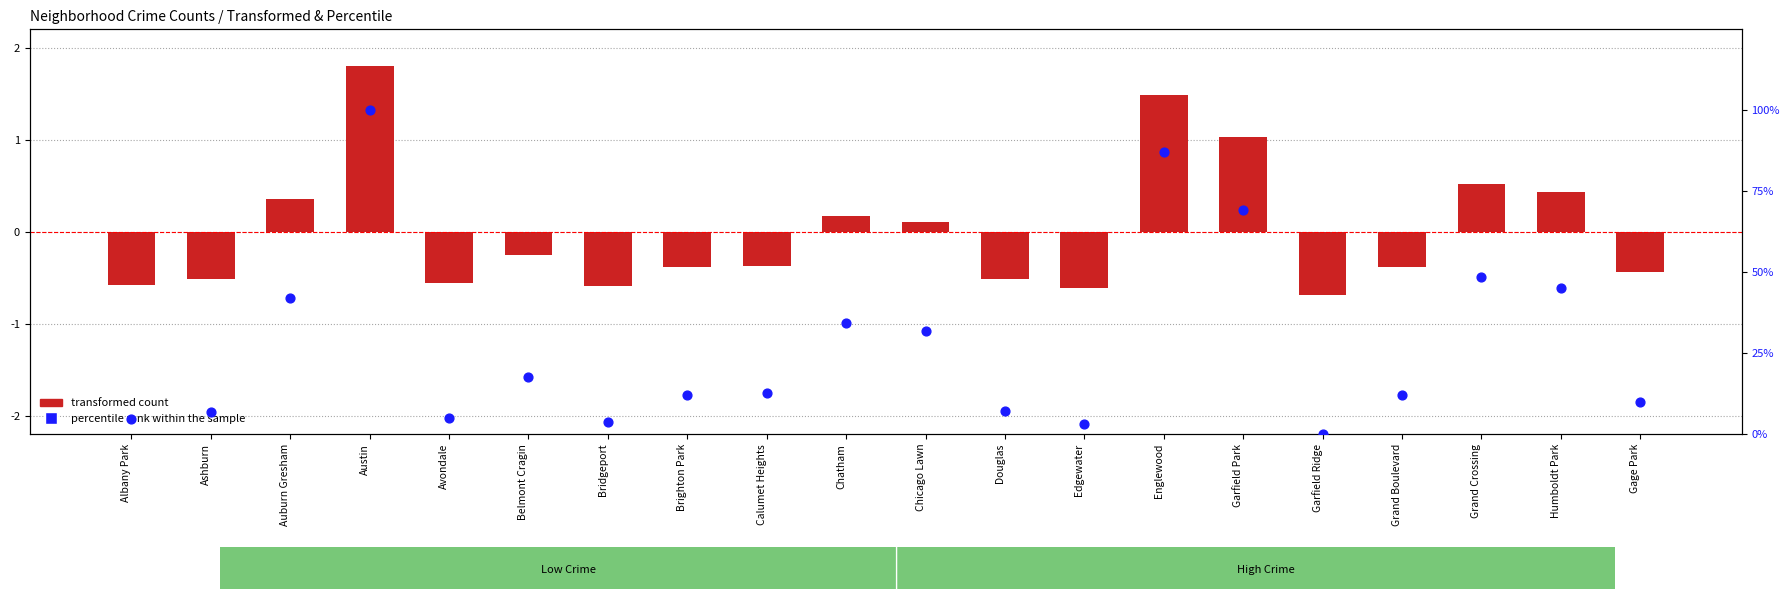

Which series reaches the minimum Y coordinate?

transformed count